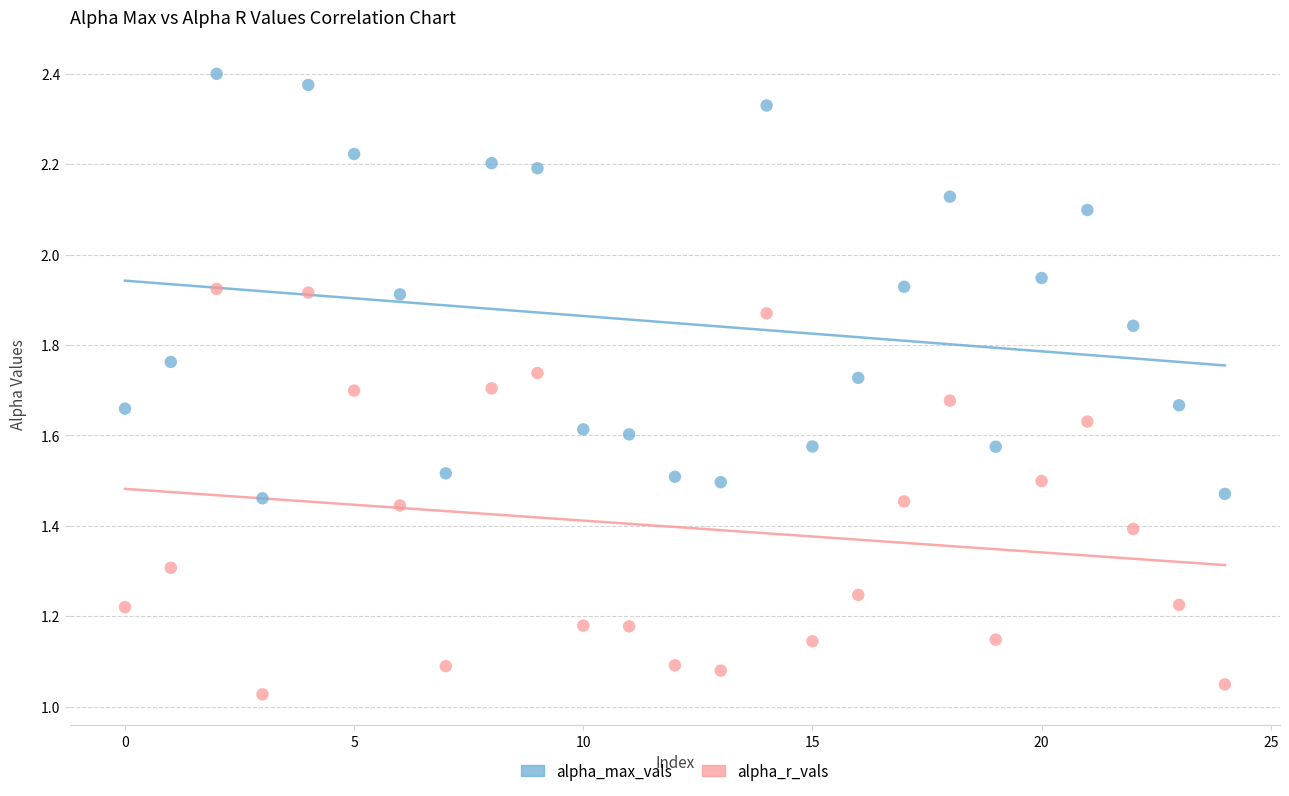

Which series contains the highest Y value?

alpha_max_vals